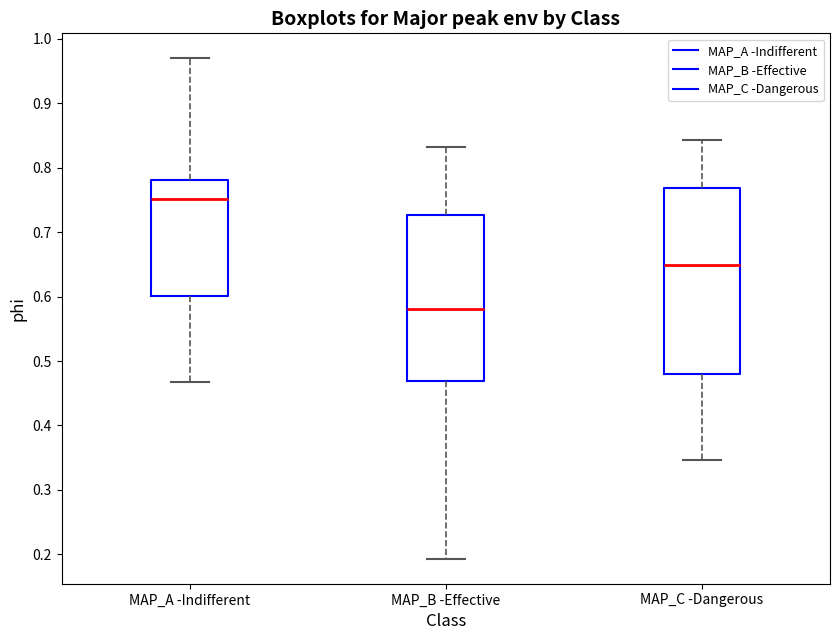

Reading left to right, read every box against the y-axis: the position of its median line, the range the box covers, and the ends of its whiskers. The values are not printed on the chart, so give them approximately, as read against the axis.

MAP_A -Indifferent: median 0.75, box 0.60 to 0.78, whiskers 0.47 to 0.97
MAP_B -Effective: median 0.58, box 0.47 to 0.73, whiskers 0.19 to 0.83
MAP_C -Dangerous: median 0.65, box 0.48 to 0.77, whiskers 0.35 to 0.84